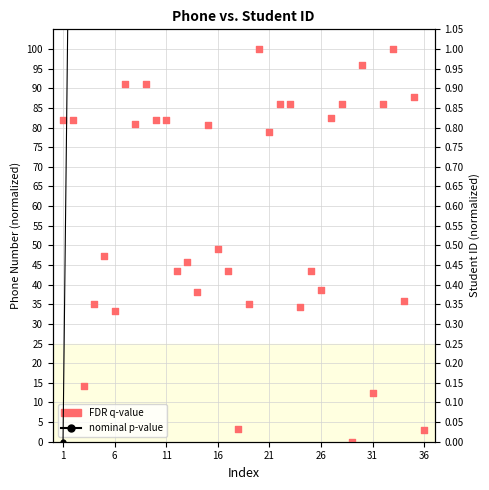

Which series has the largest total across all categories?

FDR q-value